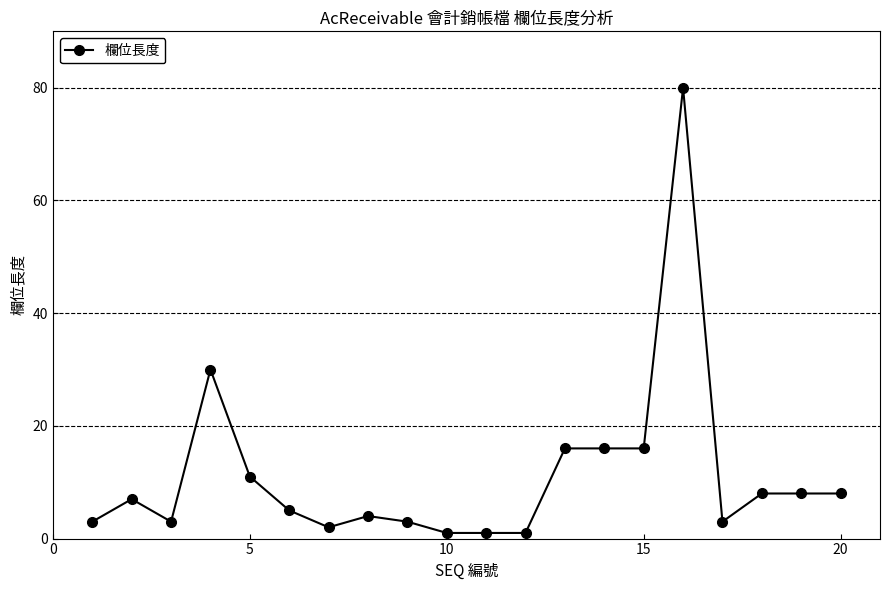

True or false: the data has more than 1 interior local peaks.

True